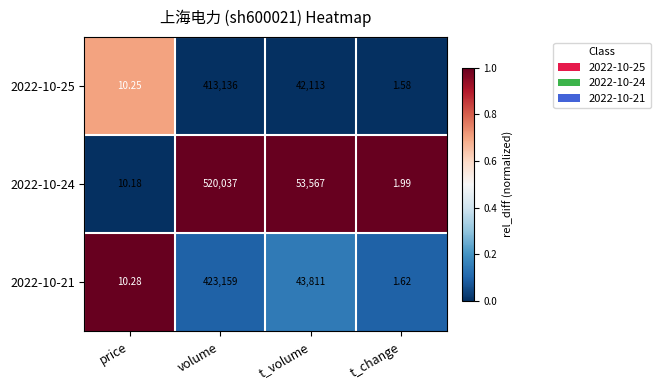

At which category is the sum across all series the highest?

volume